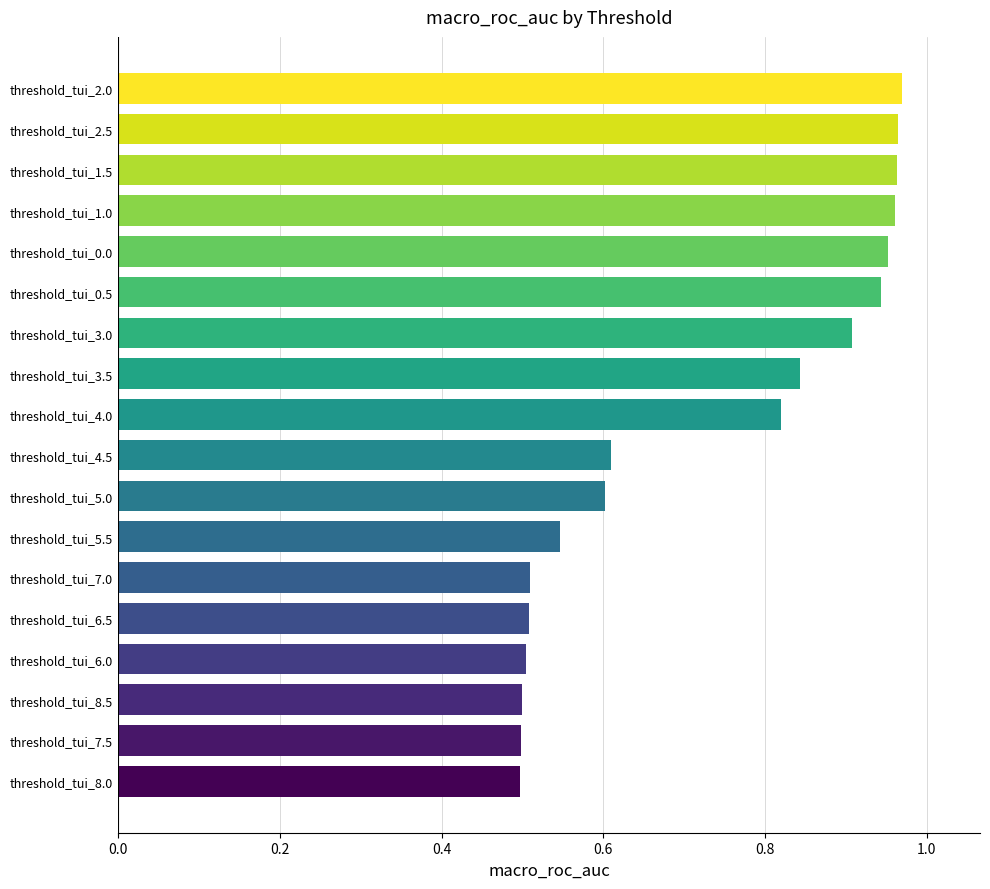

What is the sum of the values at threshold_tui_1.0 and threshold_tui_8.0?

1.5